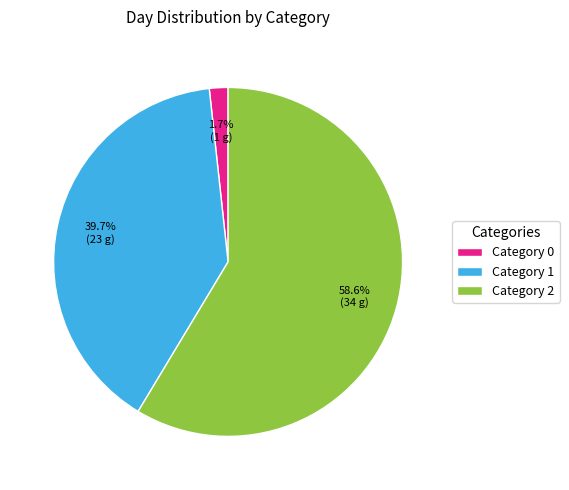

Which has a higher value, Category 2 or Category 0?

Category 2